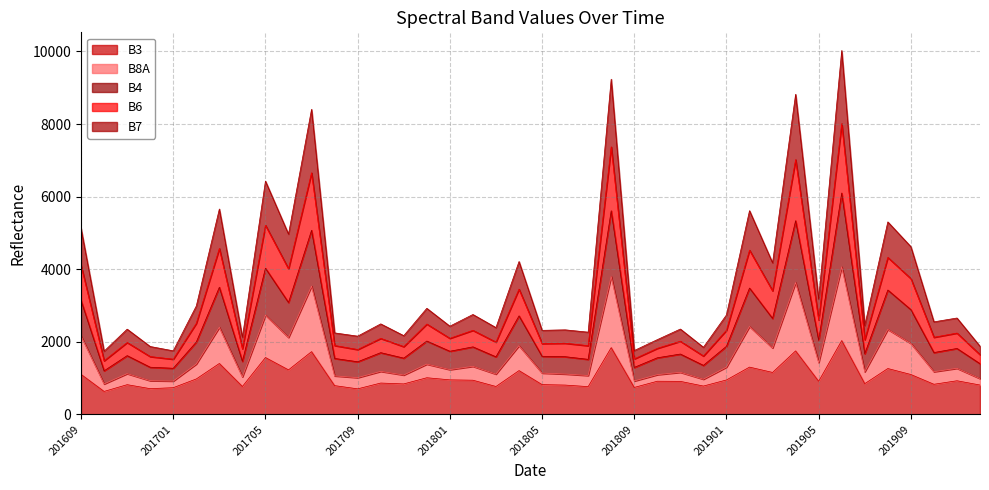

What is the minimum value for B3?

633